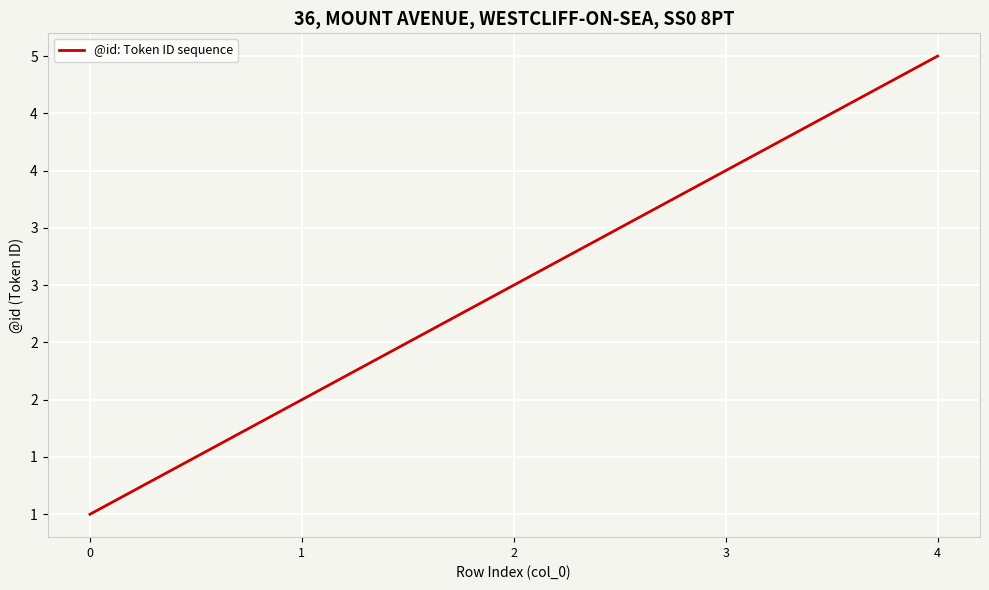

List the labels in order of value, smallest first.

0, 1, 2, 3, 4